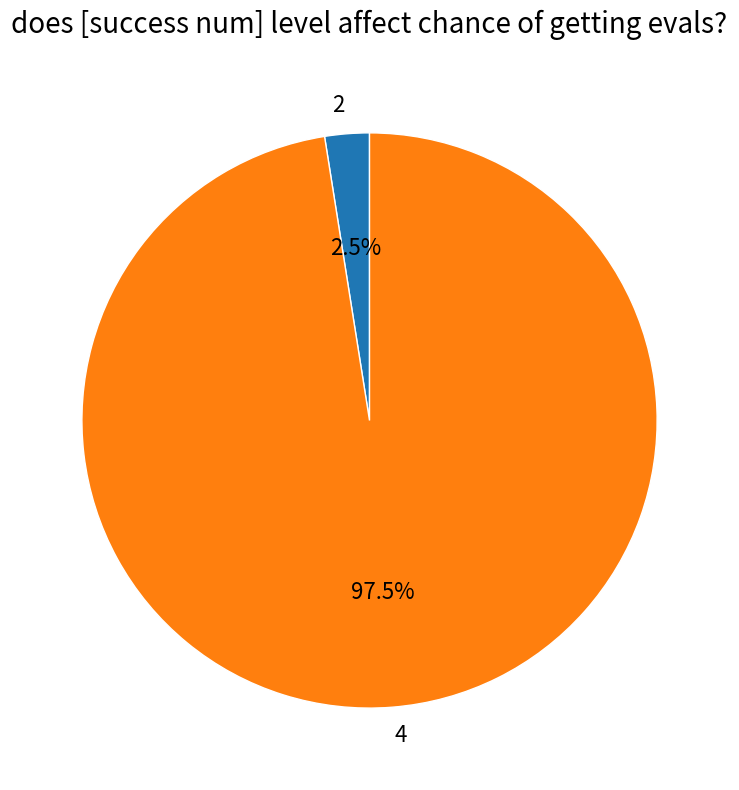

Between 2 and 4, which is larger?

4